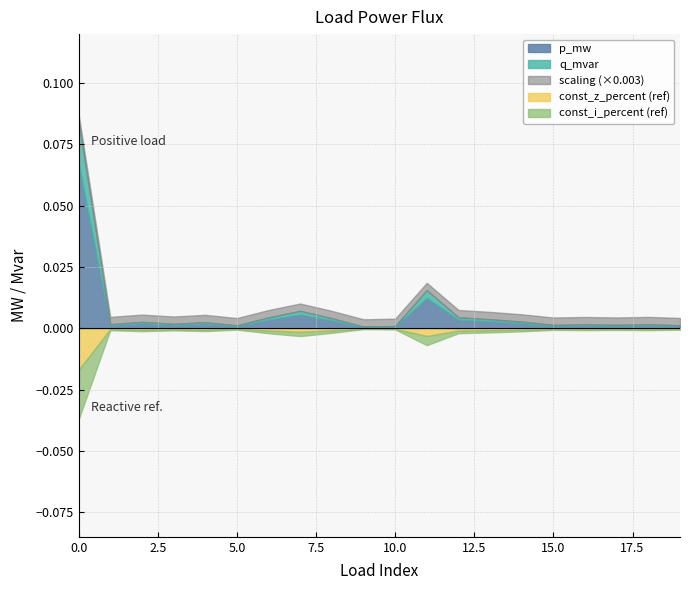

What are all the series names shown in the legend?

p_mw, q_mvar, const_z_percent, const_i_percent, scaling